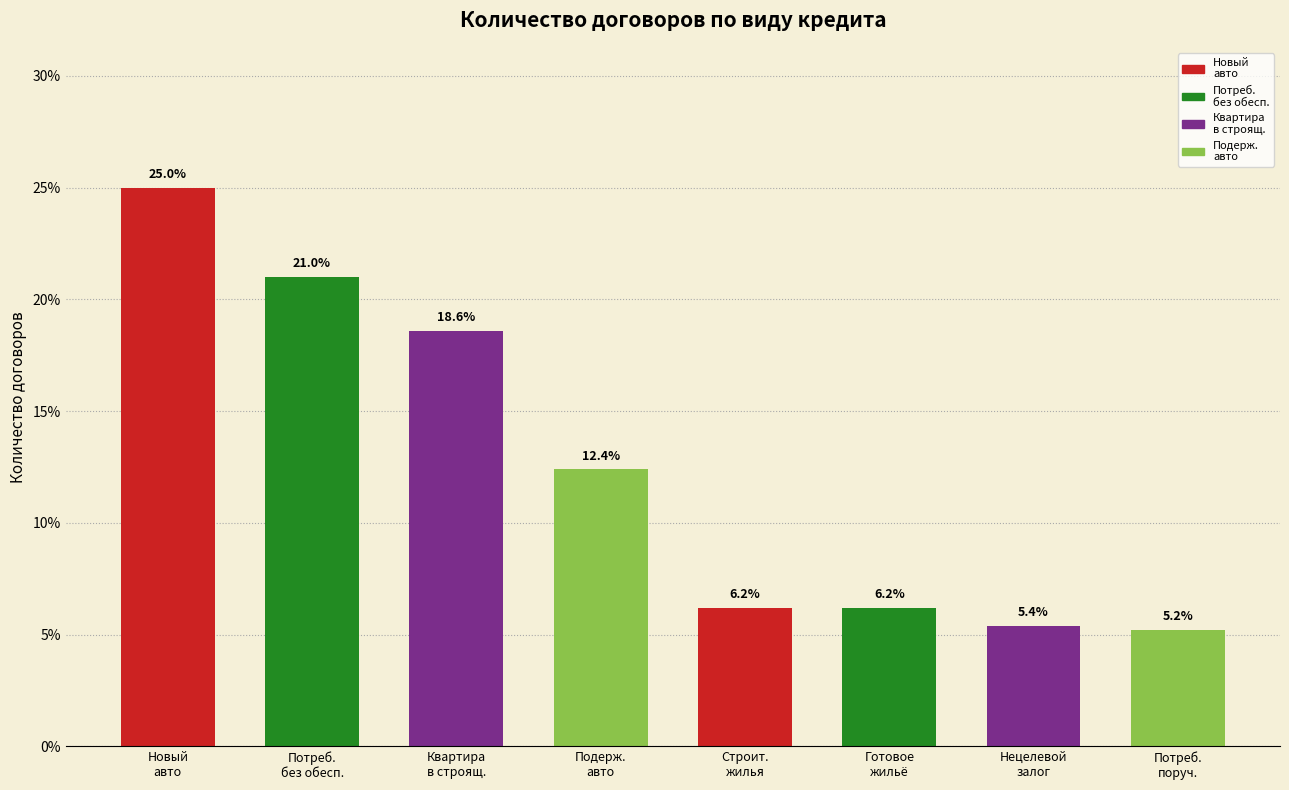

Rank the categories by value from highest to lowest.

Новый авто, Потреб. без обесп., Квартира в строящ., Подерж. авто, Строит. жилья, Готовое жильё, Нецелевой залог, Потреб. поруч.